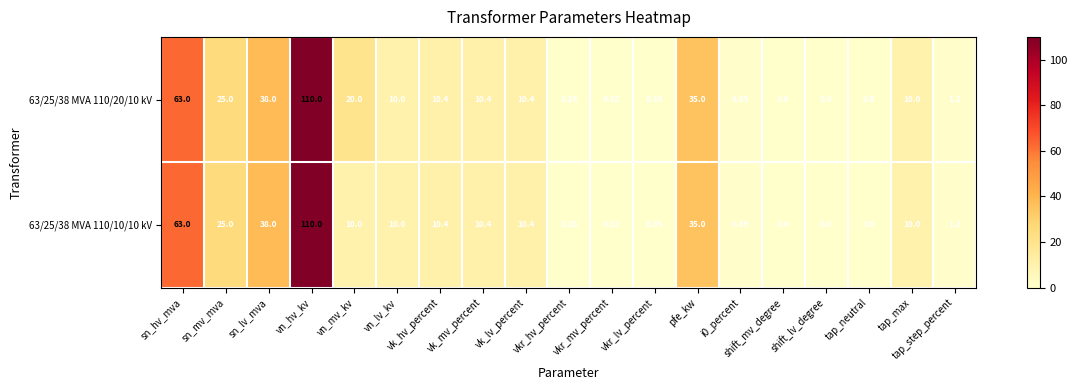

At which label does 63/25/38 MVA 110/10/10 kV first exceed 10?

sn_hv_mva